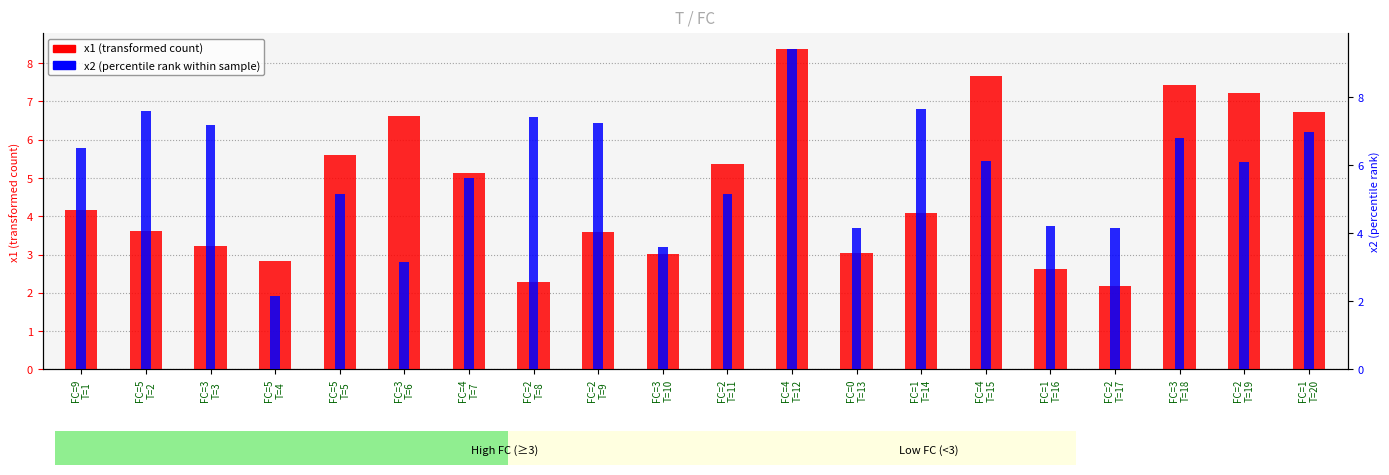

The x2 (percentile rank within sample) series shows 3.1 at FC=3
T=6. True or false?

True